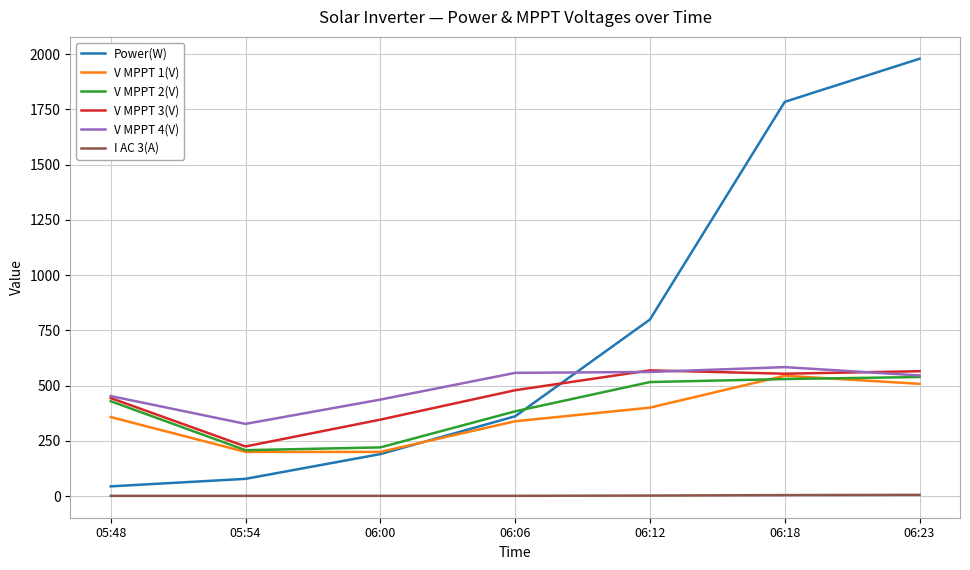

What is the sum of all I AC 3(A) values?

16.7